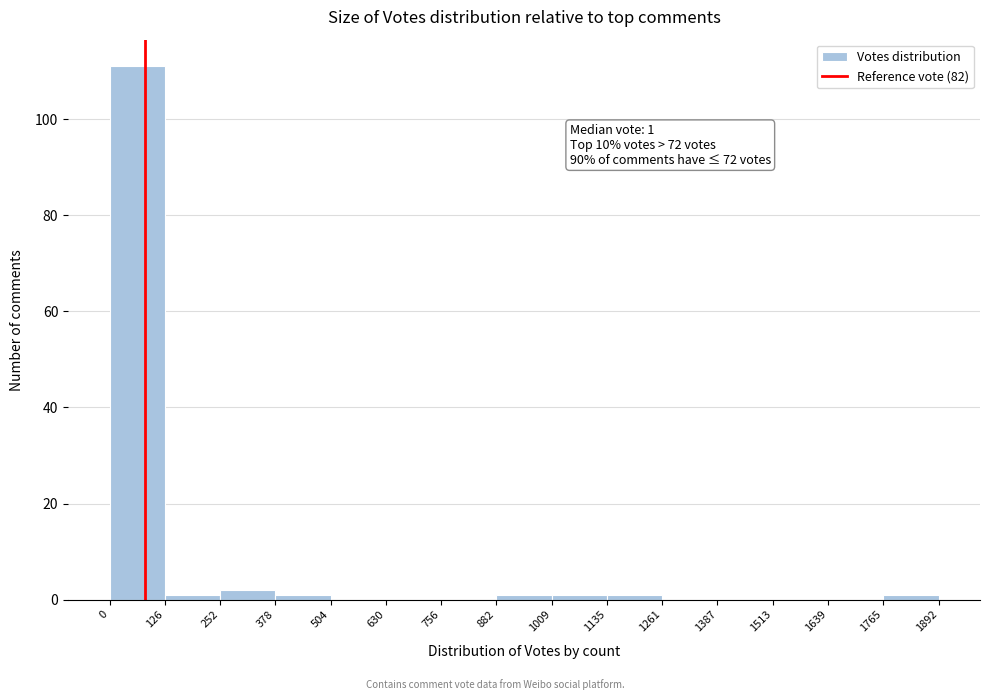

Which range on the x-axis has the tallest bar?

0 to 126